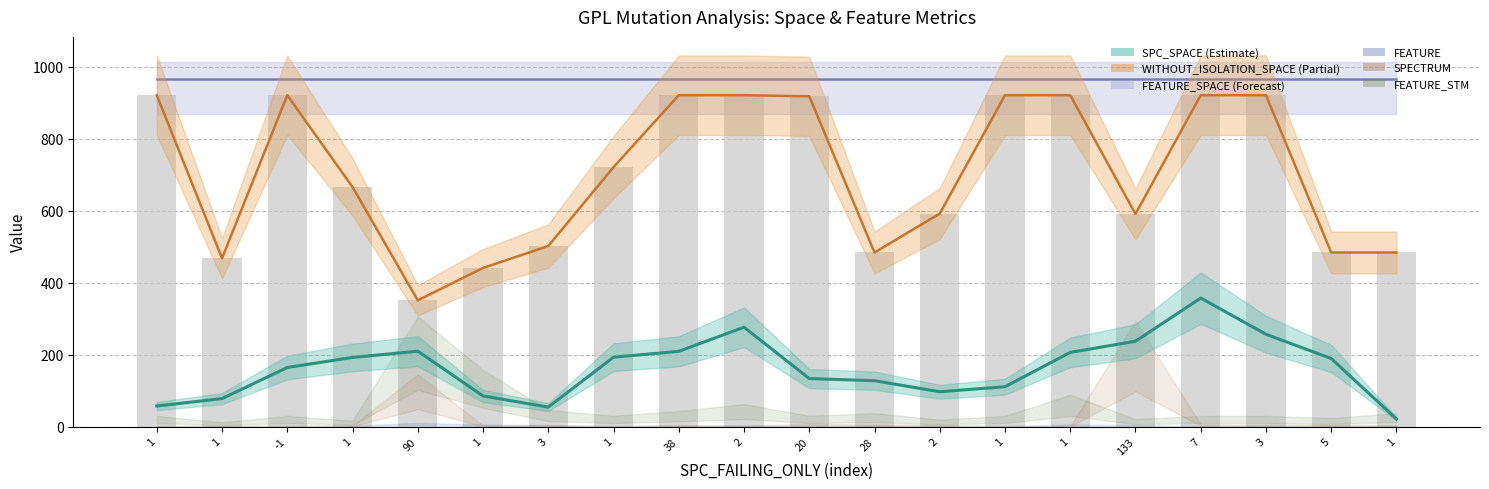

At 7, list the series in order from largest to smallest.

FEATURE_SPACE, WITHOUT_ISOLATION_SPACE, SPC_SPACE, FEATURE_STM, SPECTRUM, FEATURE